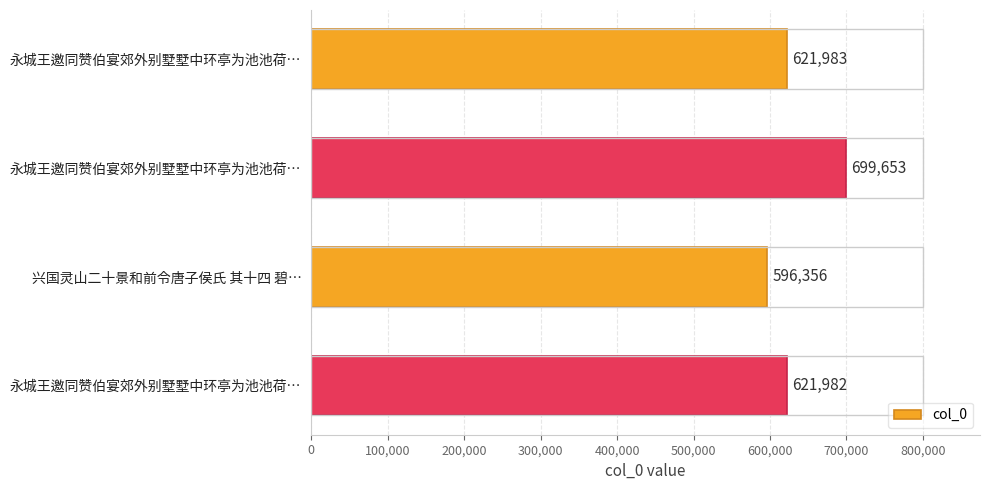

How many bars are there in total?

4